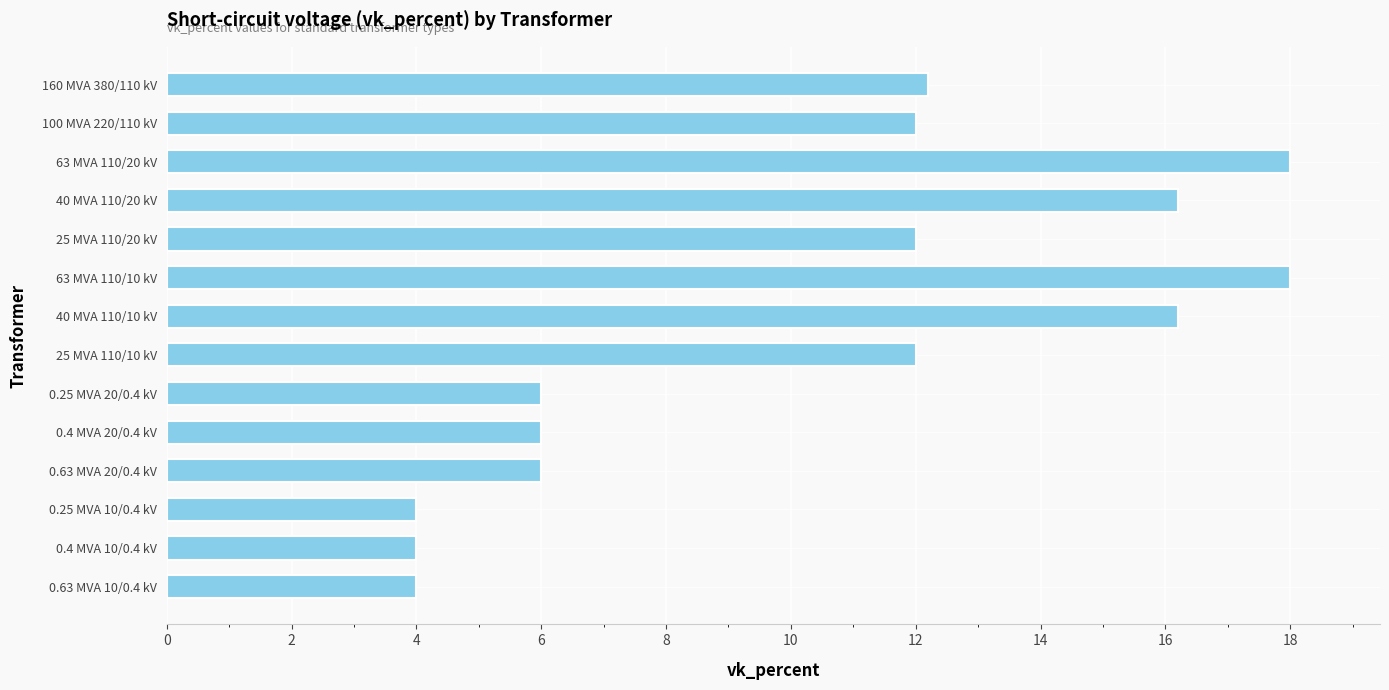

What is the difference between the second highest and minimum values?

14.0